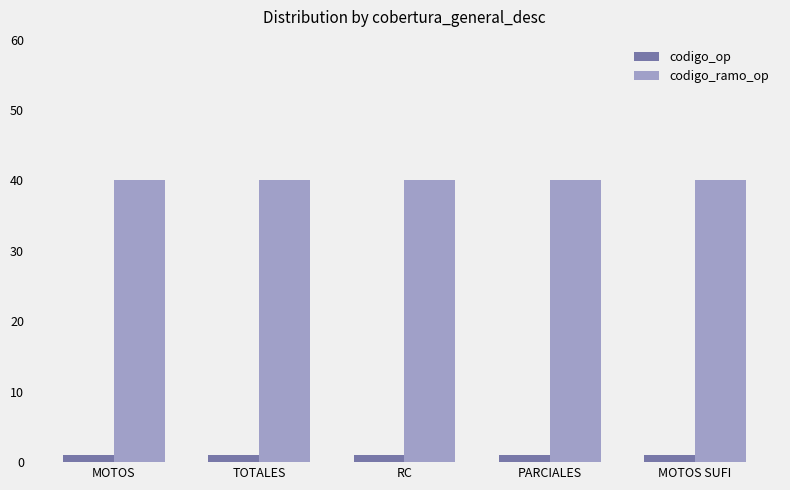

What is the total value across all series at RC?

41